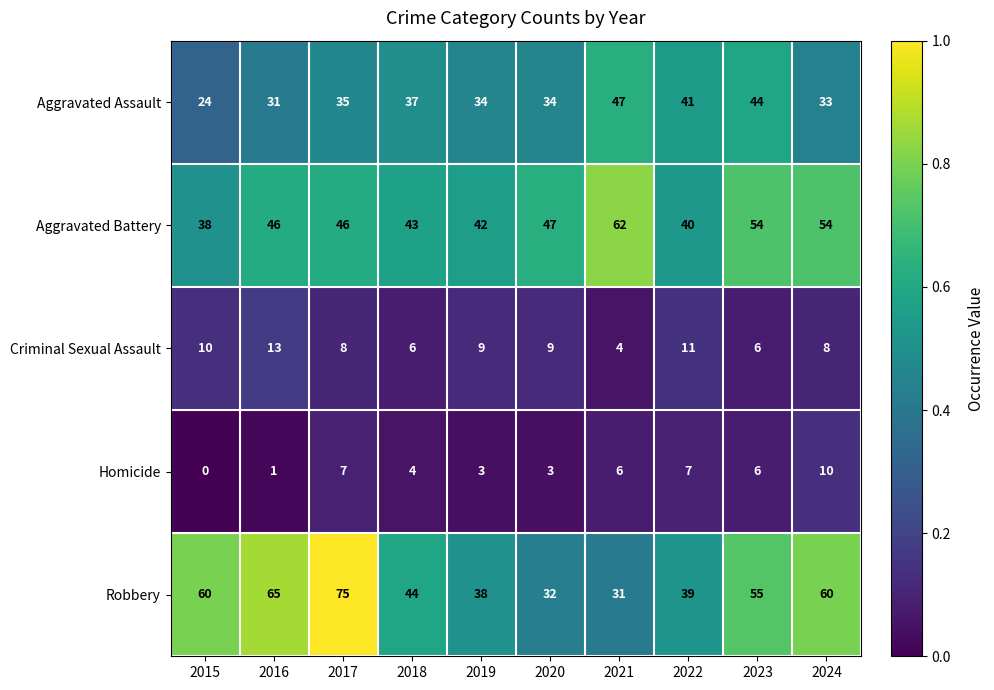

Which series has the largest total across all categories?

Robbery